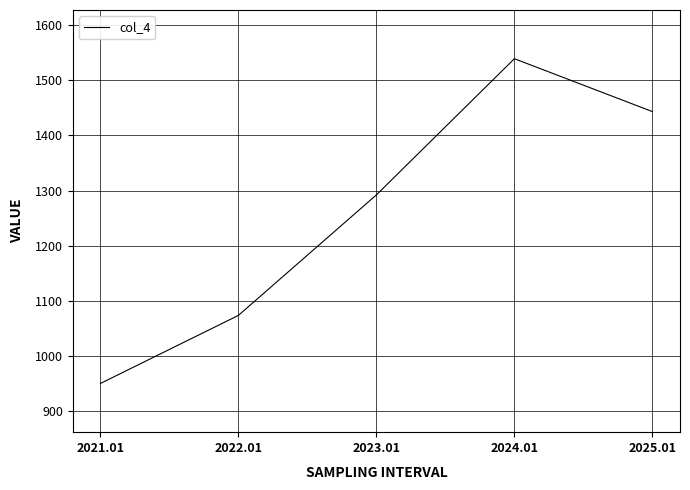

What is the difference between the values at 2025.01 and 2023.01?

151.1